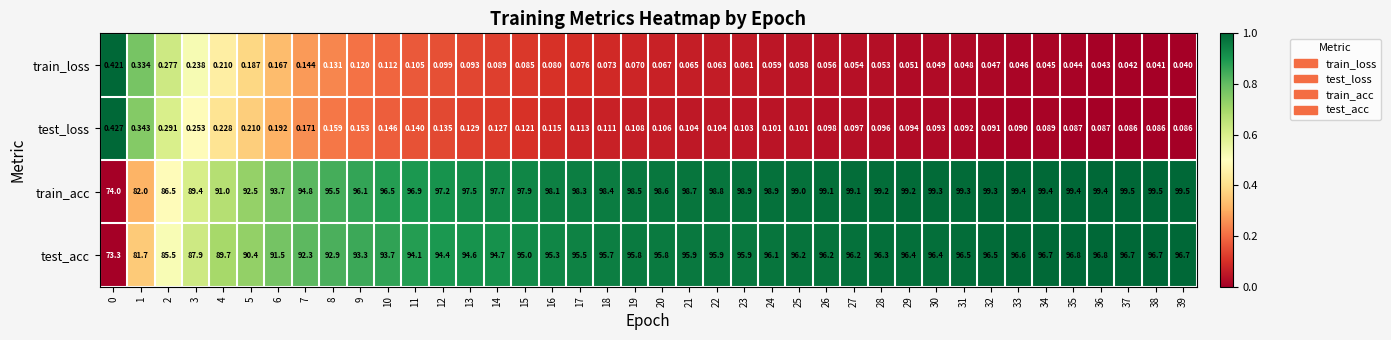

Rank the series by their maximum value, from lowest to highest.

train_loss, test_loss, test_acc, train_acc